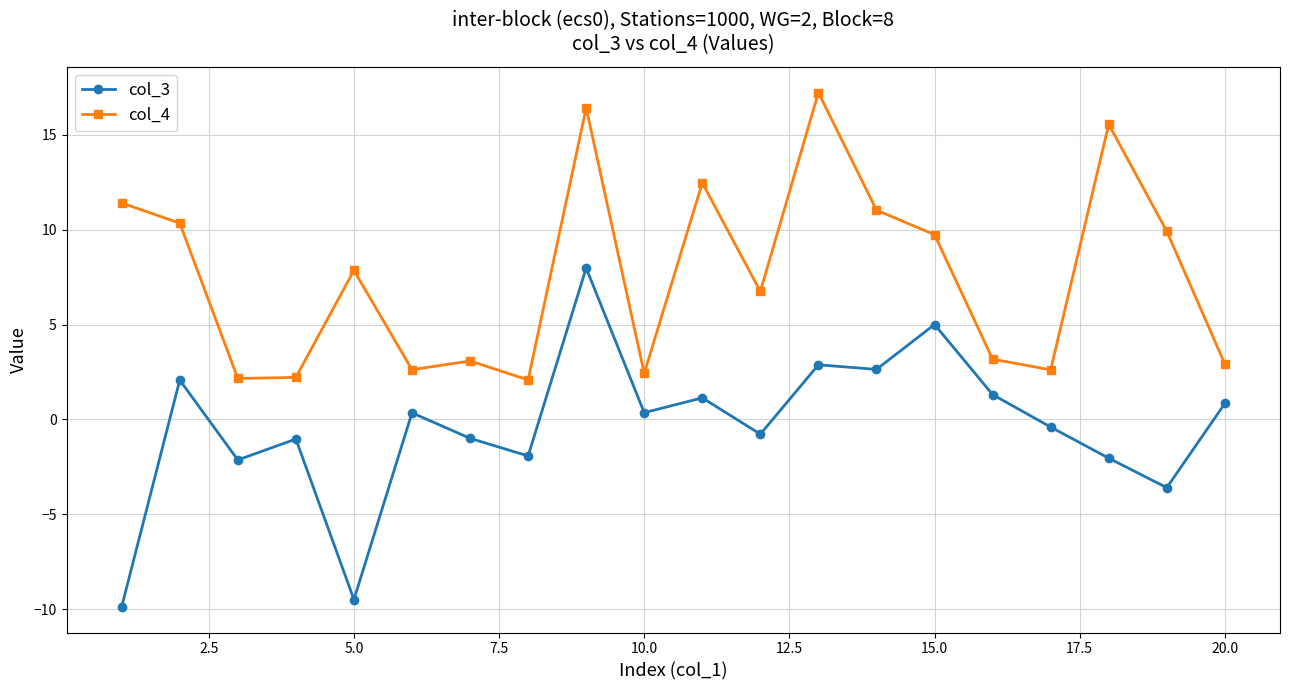

What is the minimum value for col_3?

-9.9